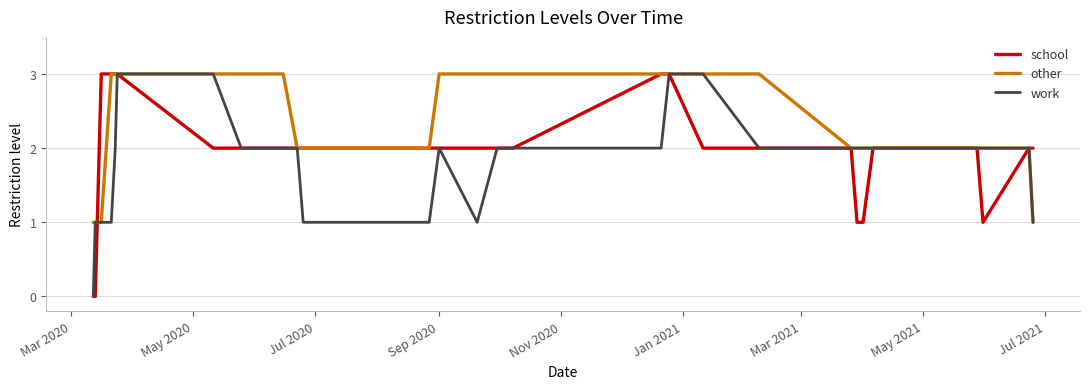

True or false: work and school cross at least once.

True